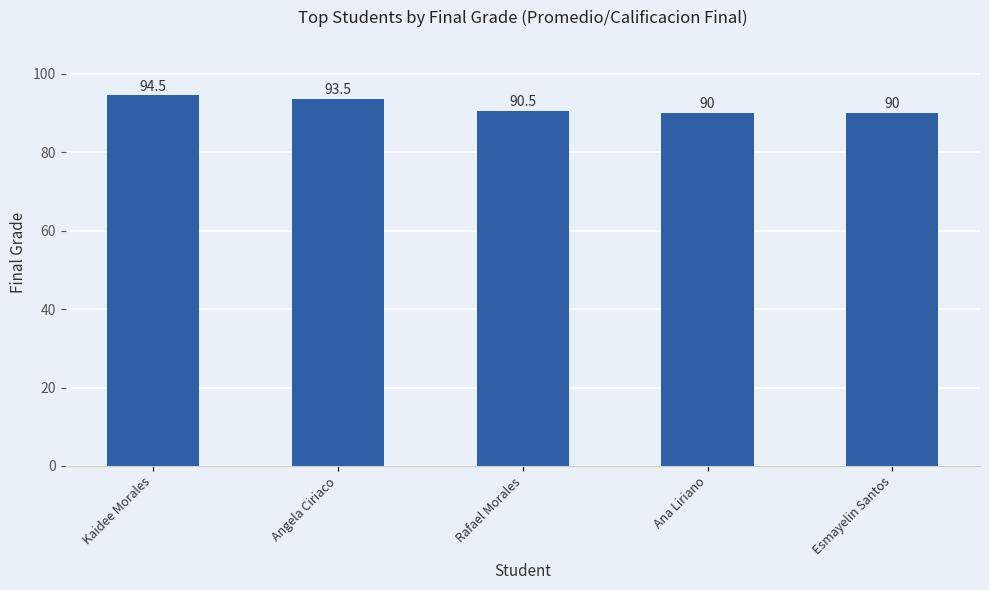

How many values exceed 90?

3